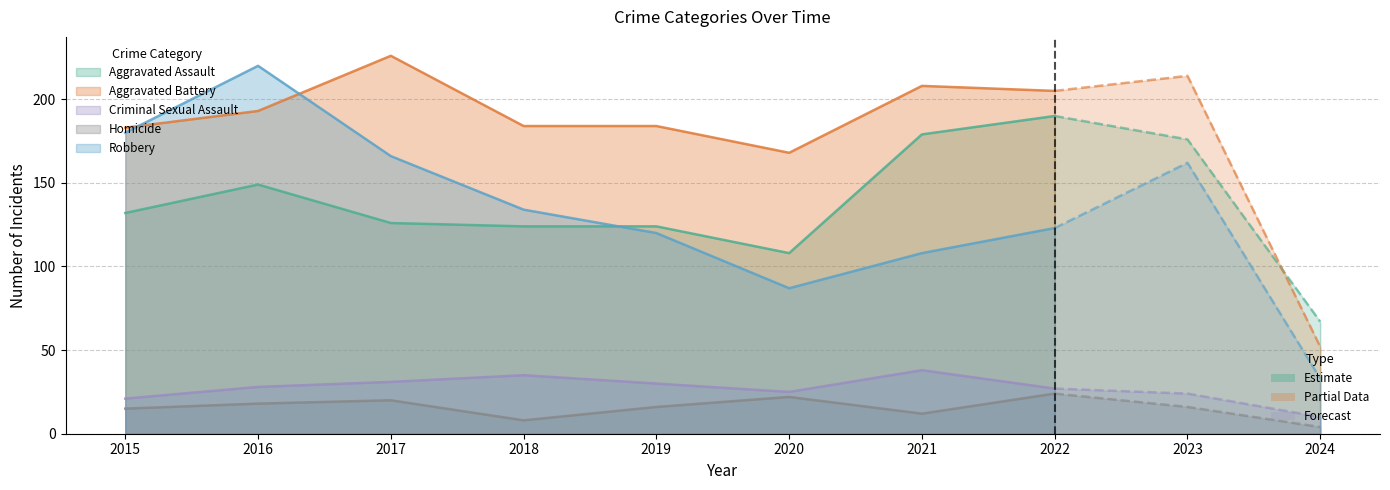

How many lines are shown in the chart?

5